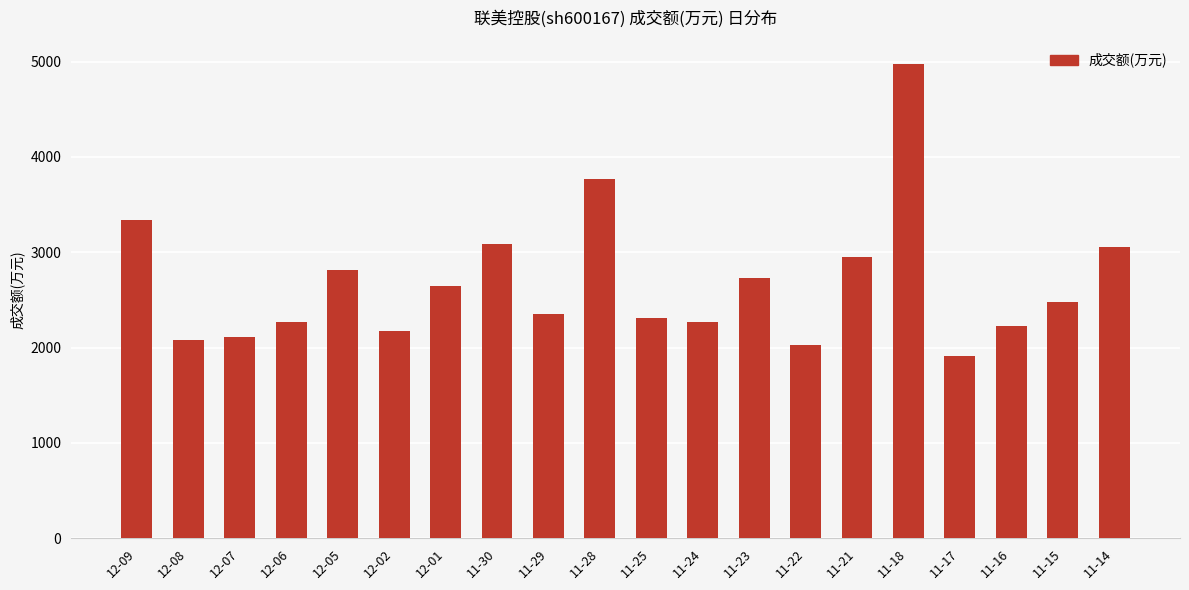

Are the bars grouped side by side (vs. stacked)?

No